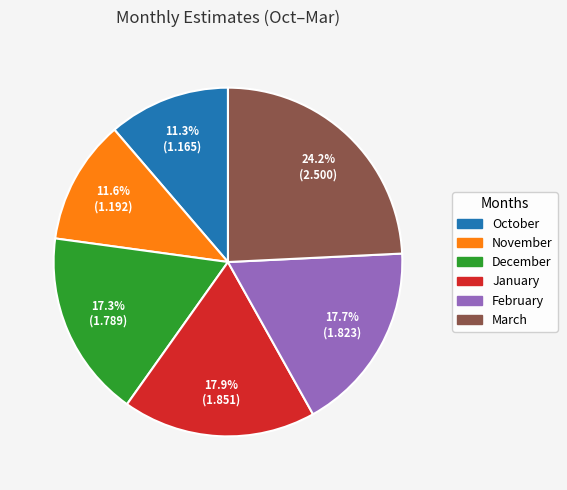

How many segments does this pie chart have?

6